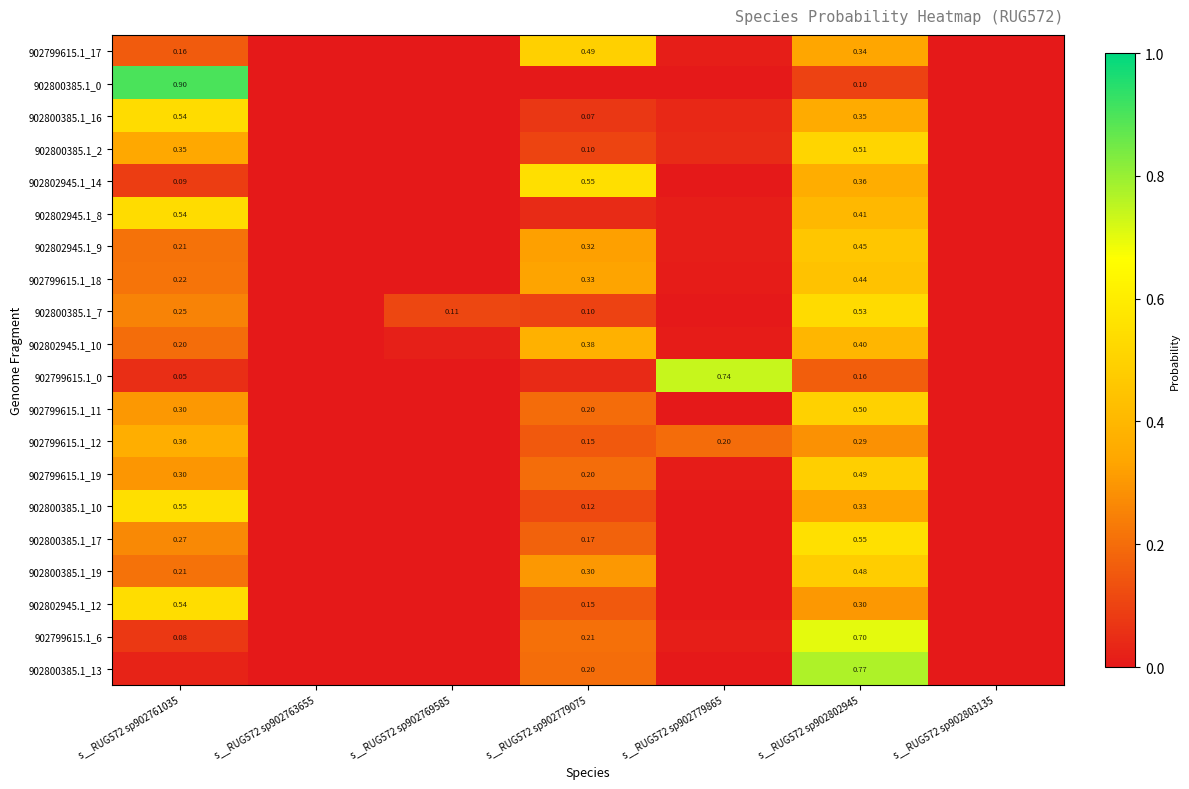

What is the difference between the maximum and minimum values in the 902802945.1_10 series?

0.4